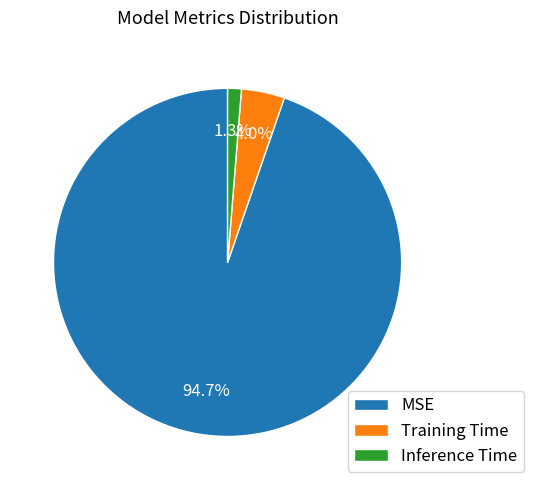

Does any single category account for the majority?

Yes